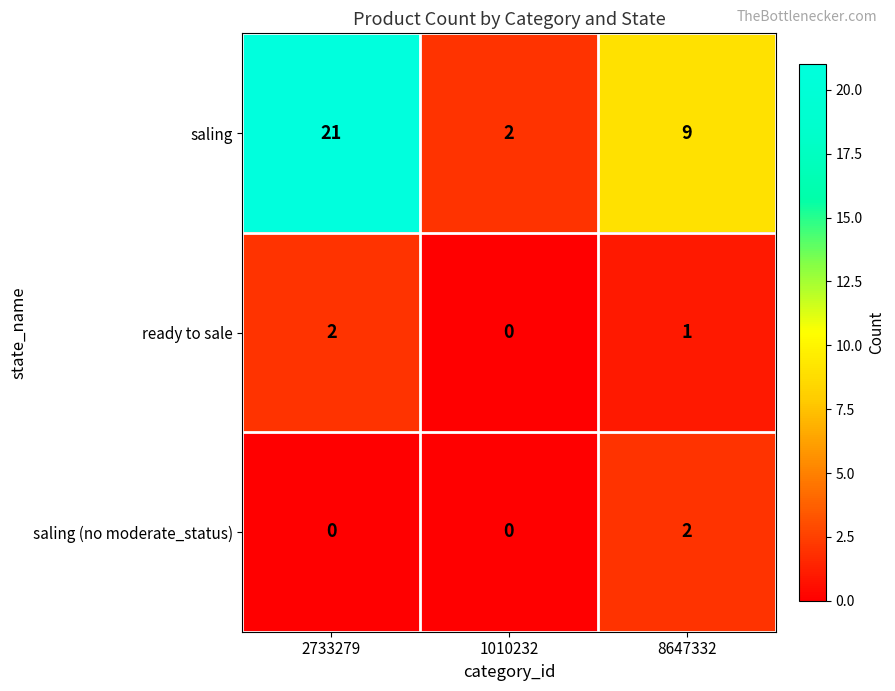

True or false: saling has a value of 2 at 1010232.

True